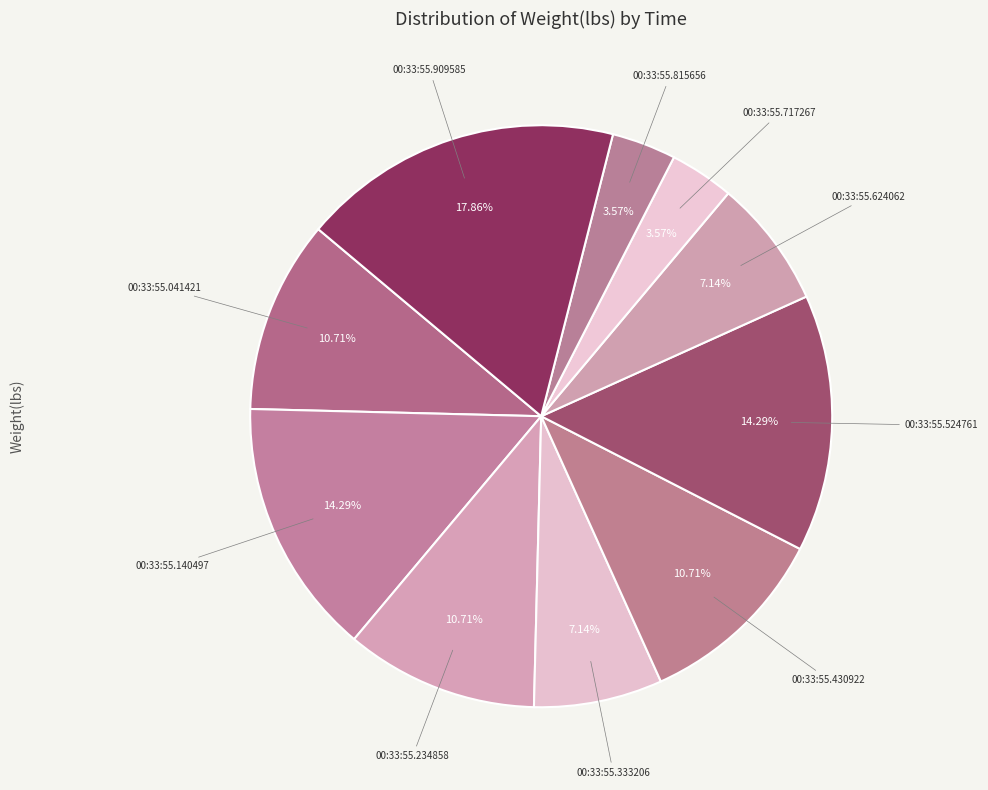

Count the number of slices in the pie.

10